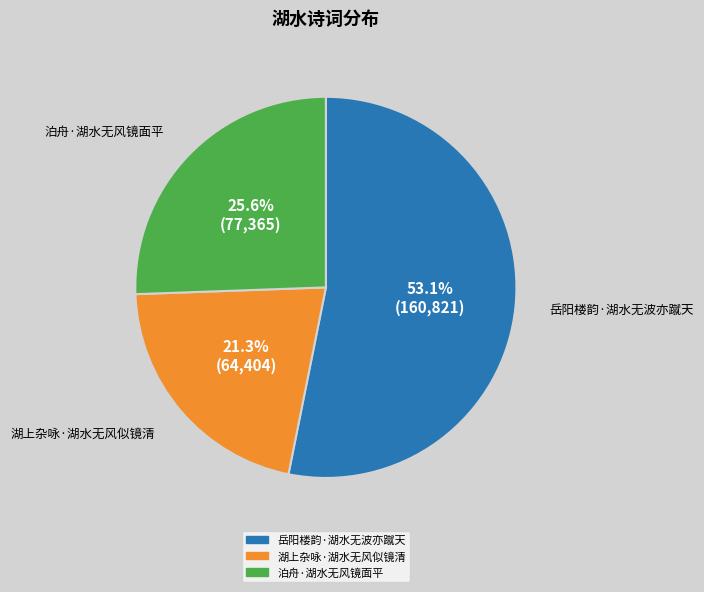

To the nearest percent, what is the average slice percentage?

33%